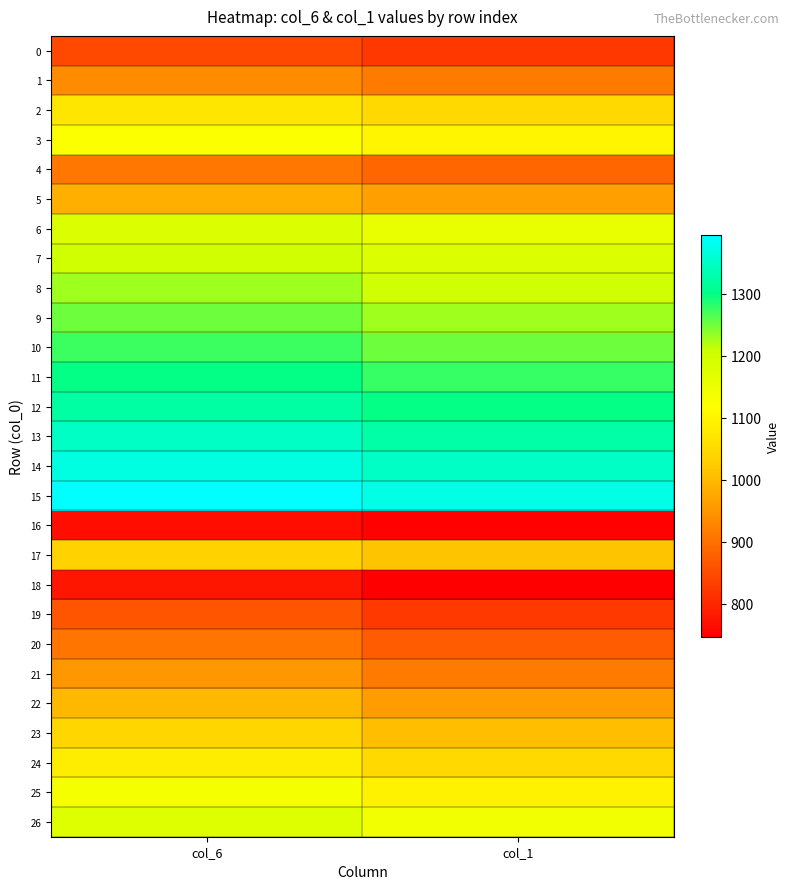

Reading left to right, extract all data points from this chart.

0: col_6=845	col_1=823
1: col_6=936	col_1=914
2: col_6=1070	col_1=1049
3: col_6=1121	col_1=1100
4: col_6=908	col_1=887
5: col_6=986	col_1=964
6: col_6=1179	col_1=1156
7: col_6=1203	col_1=1180
8: col_6=1227	col_1=1204
9: col_6=1251	col_1=1228
10: col_6=1274	col_1=1252
11: col_6=1299	col_1=1276
12: col_6=1322	col_1=1300
13: col_6=1347	col_1=1324
14: col_6=1371	col_1=1348
15: col_6=1394	col_1=1372
16: col_6=765	col_1=751
17: col_6=1035	col_1=1014
18: col_6=778	col_1=746
19: col_6=860	col_1=826
20: col_6=906	col_1=872
21: col_6=953	col_1=914
22: col_6=999	col_1=960
23: col_6=1044	col_1=1005
24: col_6=1085	col_1=1049
25: col_6=1133	col_1=1093
26: col_6=1176	col_1=1140